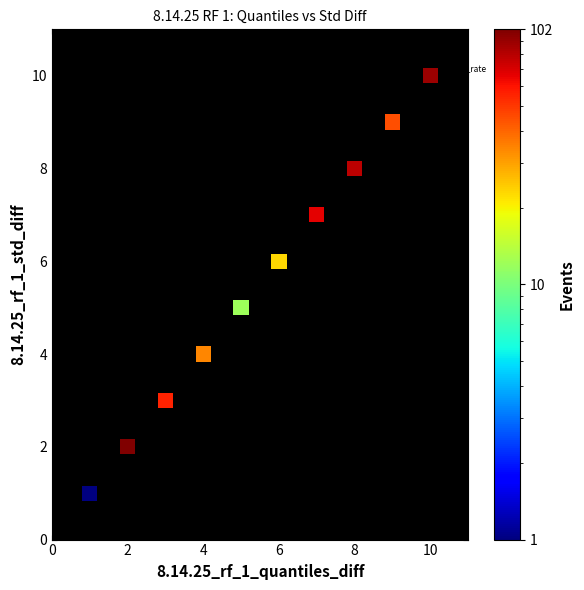

What is the average X value?

6